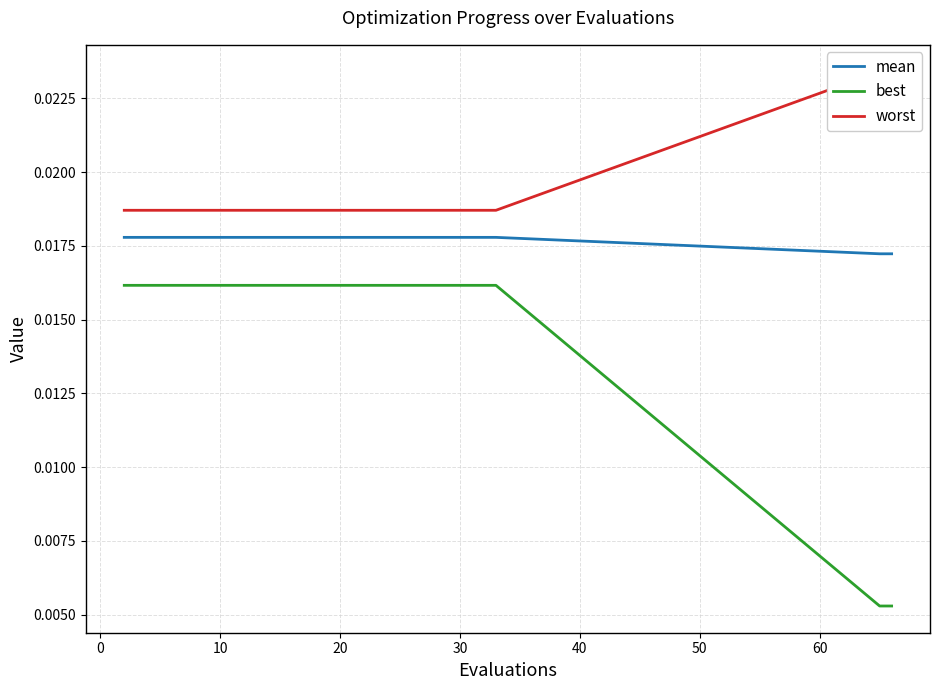

True or false: best and worst cross at least once.

False